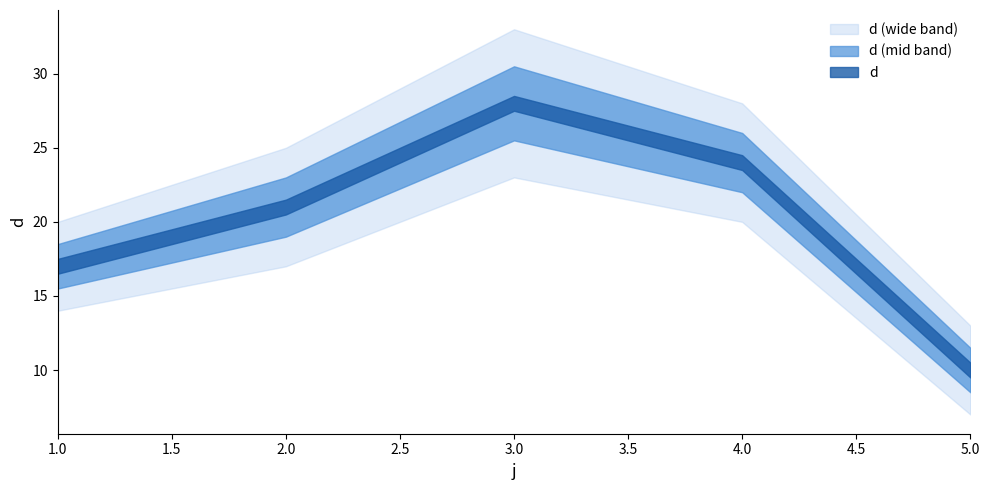

How many lines are shown in the chart?

1